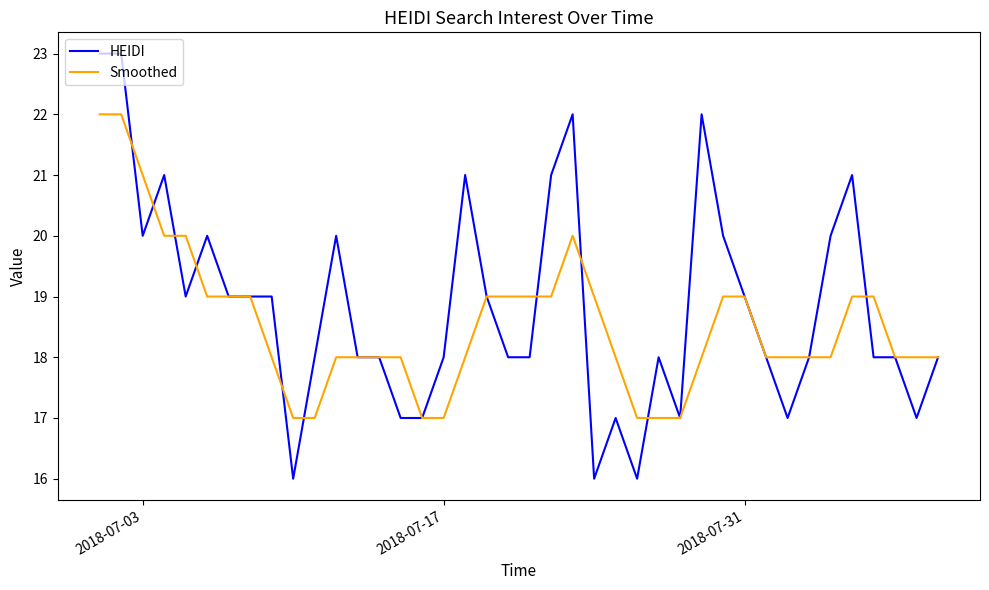

Reading right to left, extract all data points from this chart.

HEIDI: 18	17	18	18	21	20	18	17	18	19	20	22	17	18	16	17	16	22	21	18	18	19	21	18	17	17	18	18	20	18	16	19	19	19	20	19	21	20	23	23
Smoothed: 18	18	18	19	19	18	18	18	18	19	19	18	17	17	17	18	19	20	19	19	19	19	18	17	17	18	18	18	18	17	17	18	19	19	19	20	20	21	22	22